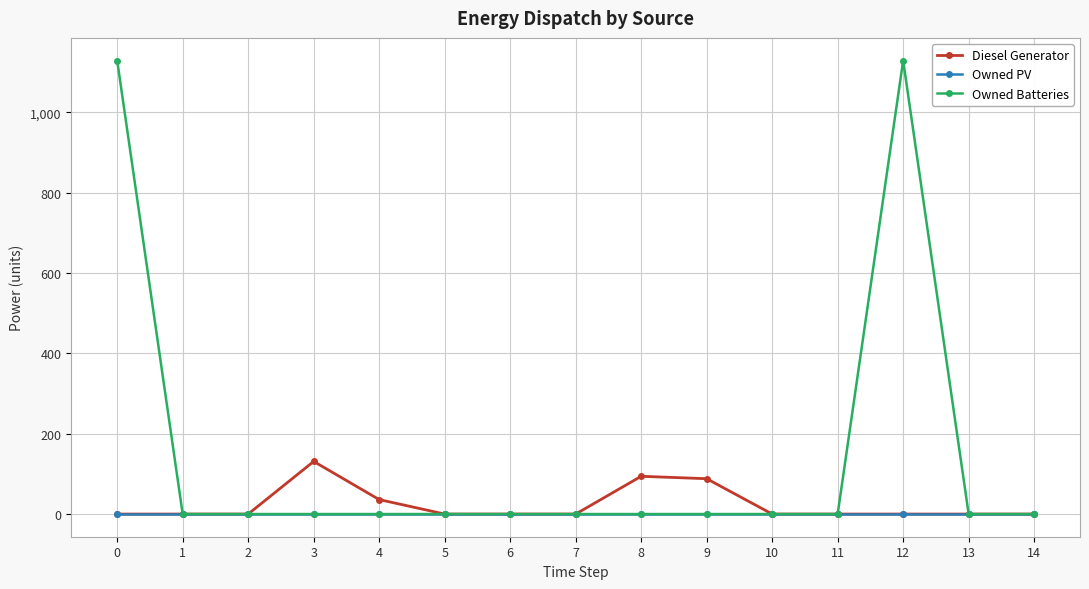

Which series has the largest total across all categories?

Owned Batteries